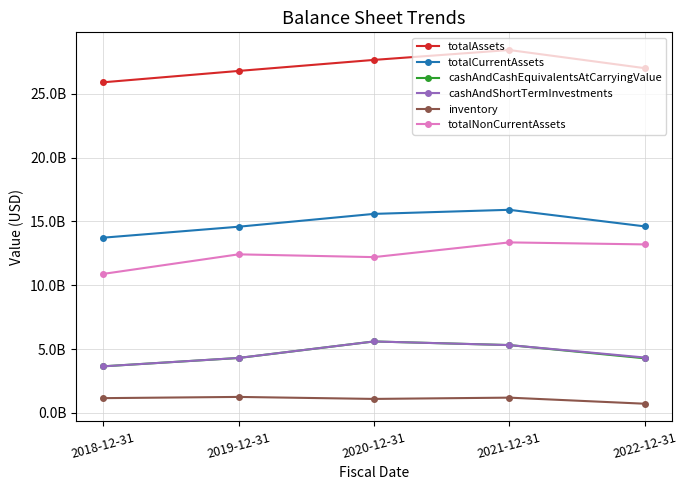

True or false: totalNonCurrentAssets and cashAndShortTermInvestments cross at least once.

False